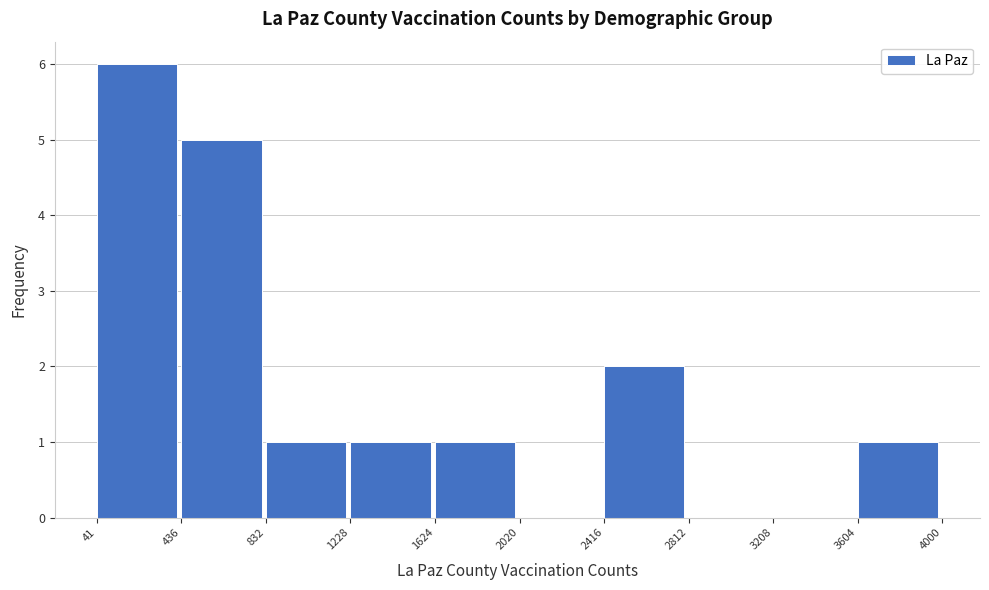

What is the height of the bar covering 3604 to 4000 on the x-axis? The values are not printed on the chart, so give them approximately, as read against the axis.

1